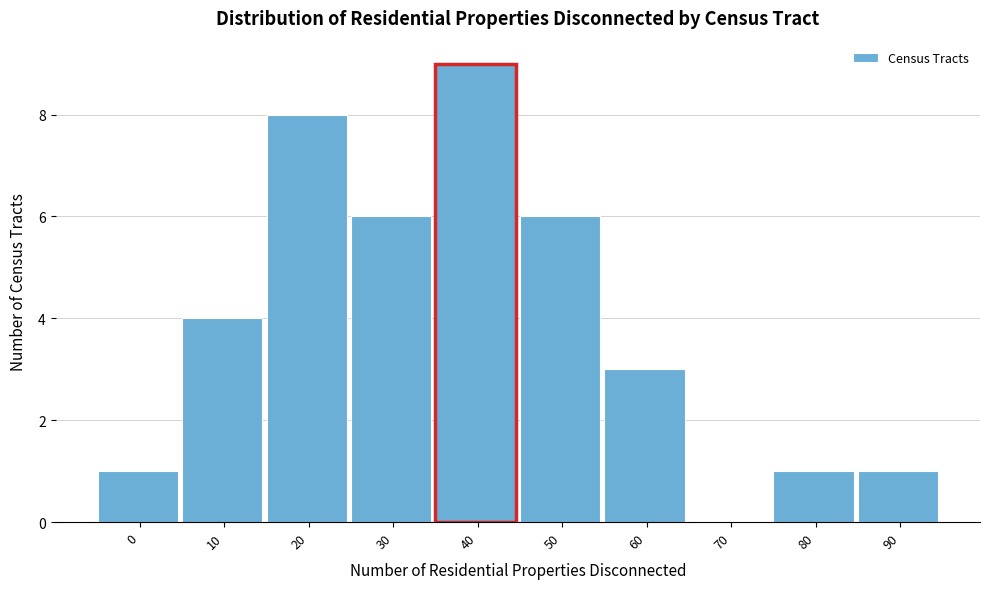

Reading left to right, transcribe all the data shown in this chart.

0=1	10=4	20=8	30=6	40=9	50=6	60=3	70=0	80=1	90=1